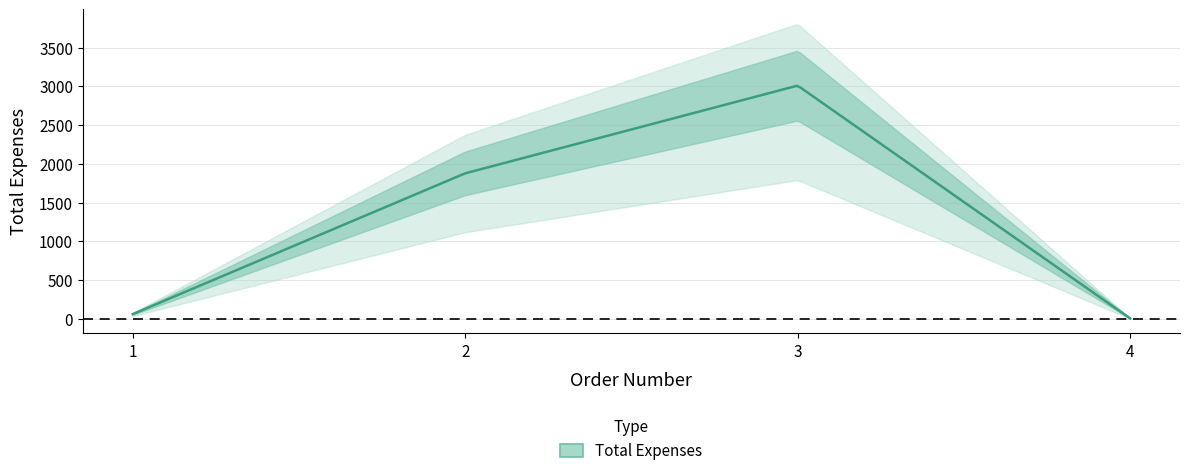

How many lines are shown in the chart?

1